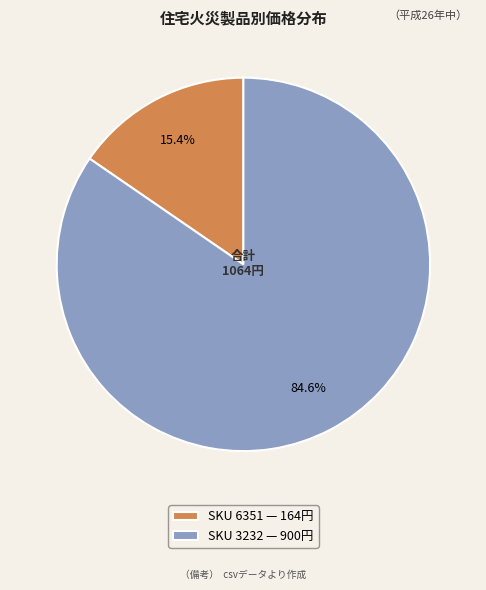

Is there any slice that represents more than half of the pie?

Yes